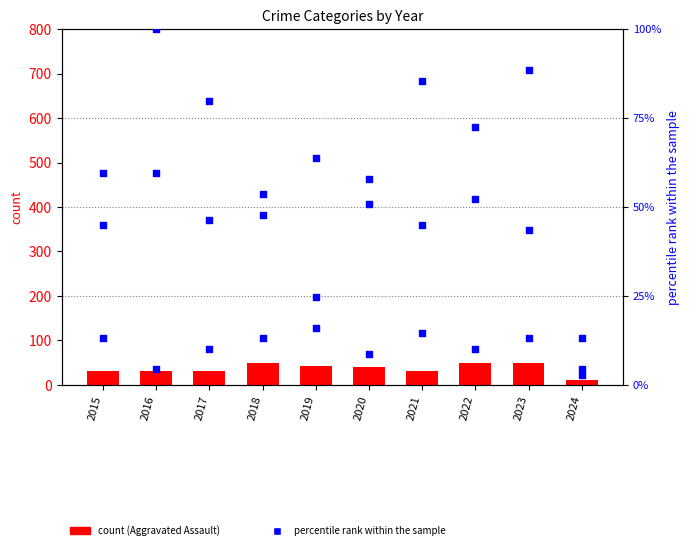

Which series has the largest Y range (max minus min)?

Robbery